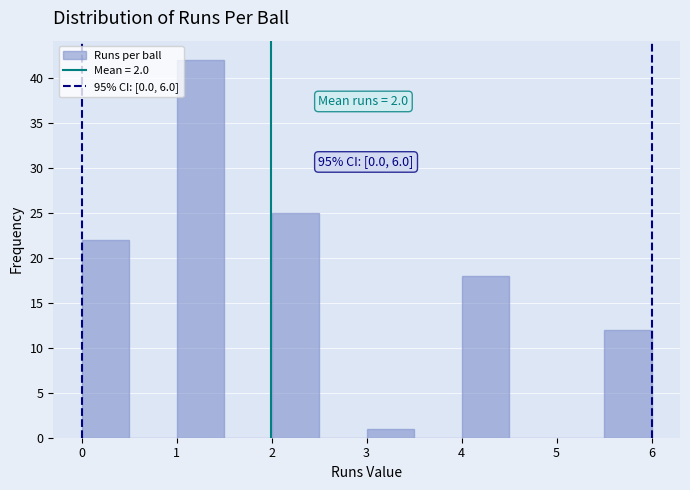

Over which range of the x-axis is the bar tallest?

1.0 to 1.5